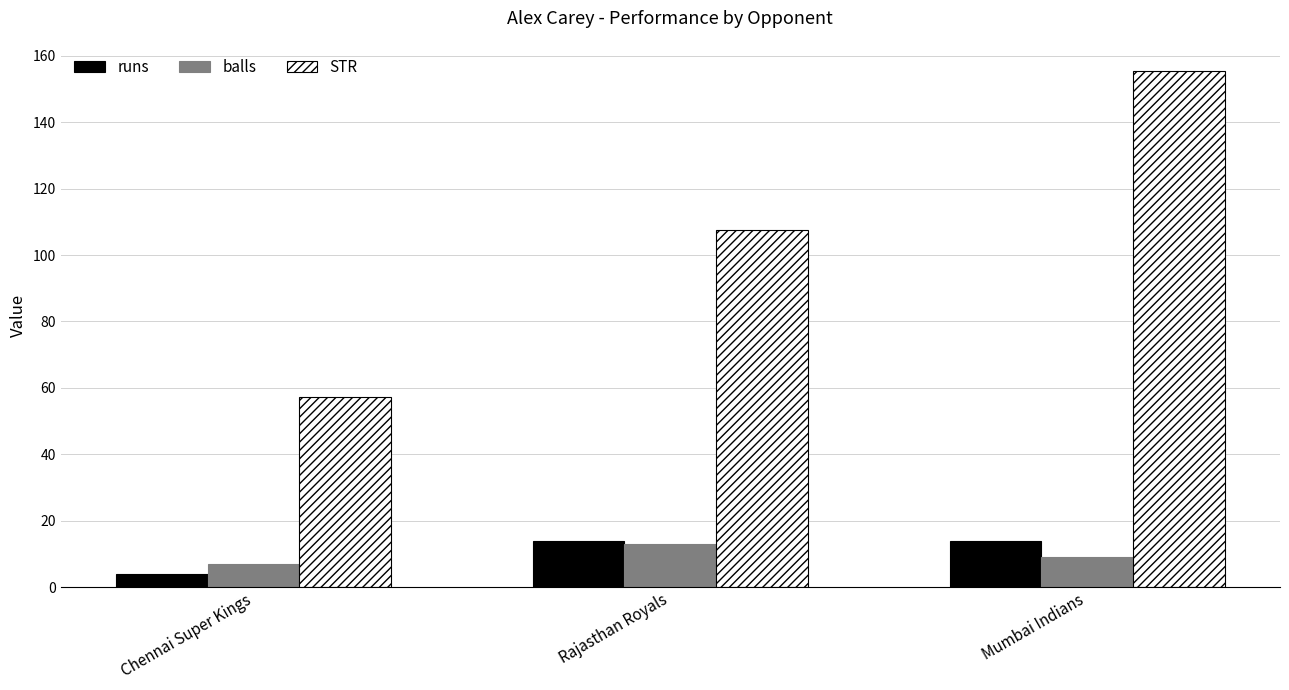

What is the difference between the maximum and minimum values in the balls series?

6.0